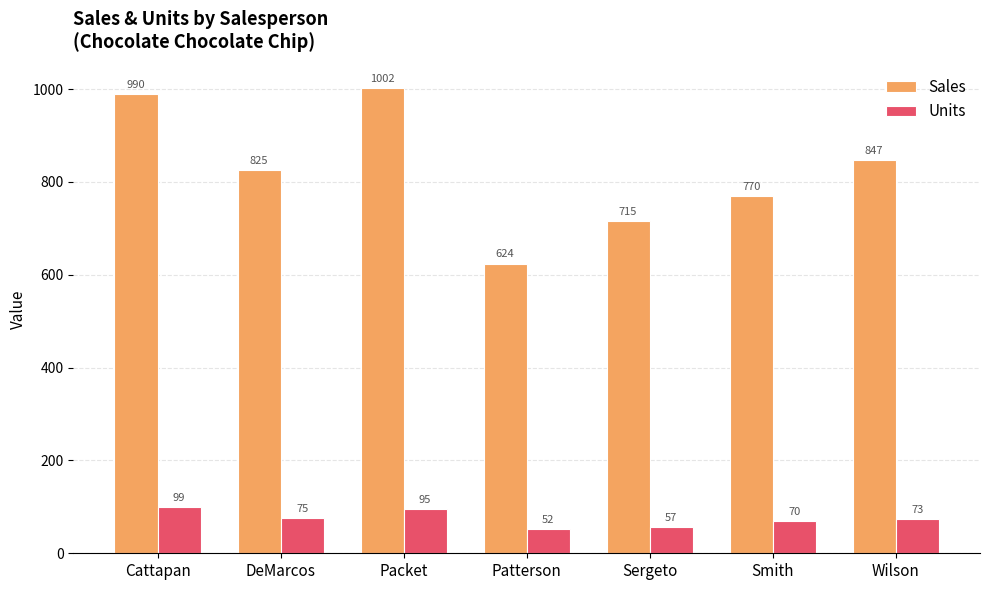

Where does the Units series first go above 73?

Cattapan